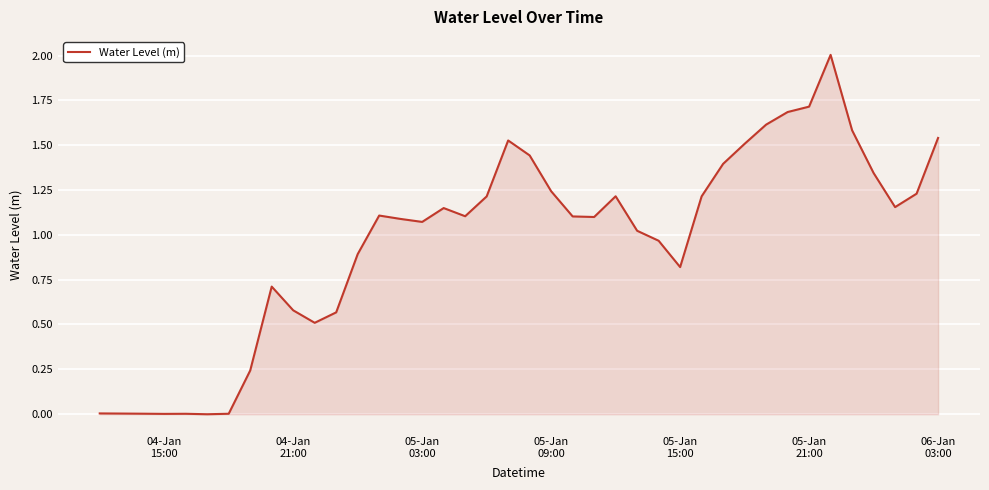

What is the greatest value displayed?

2.0